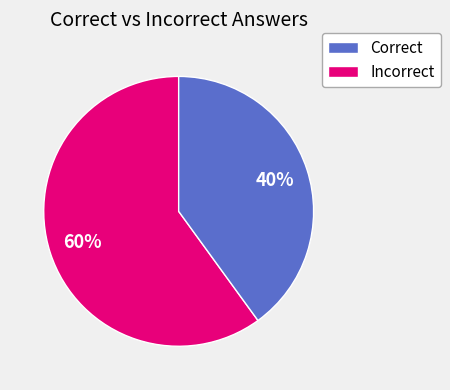

How many slices are in this pie chart?

2